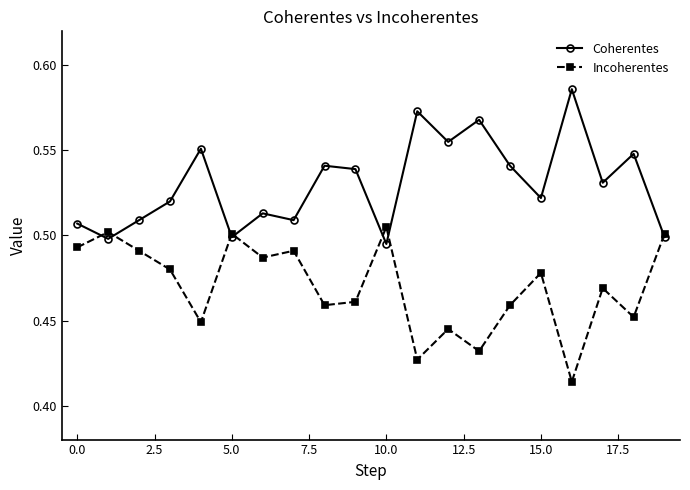

How many lines are shown in the chart?

2